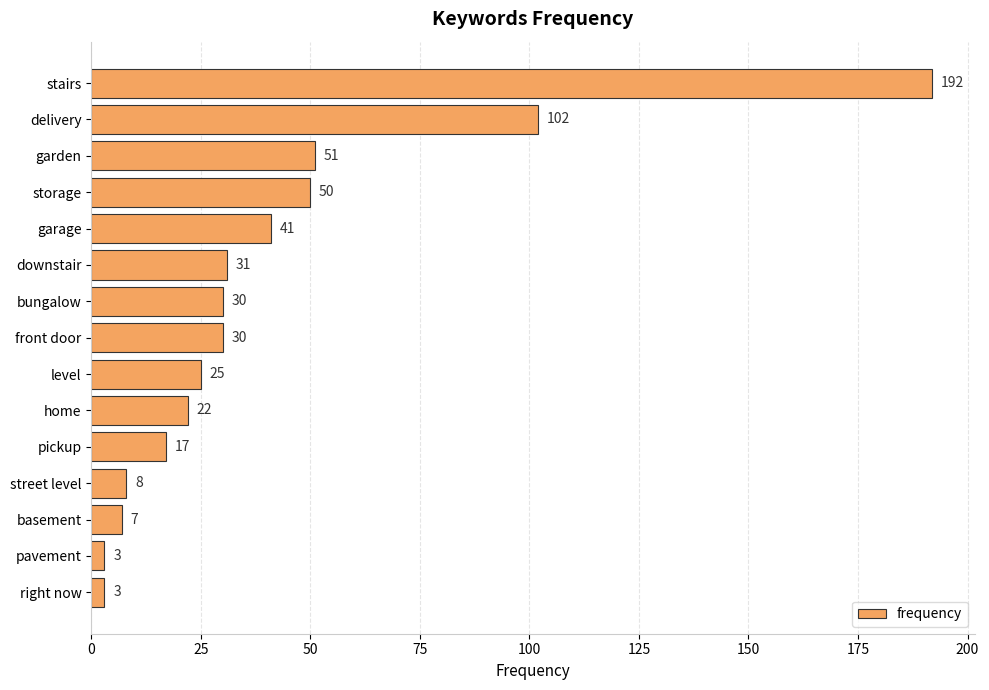

What is the label of the 9th bar from the bottom?

bungalow